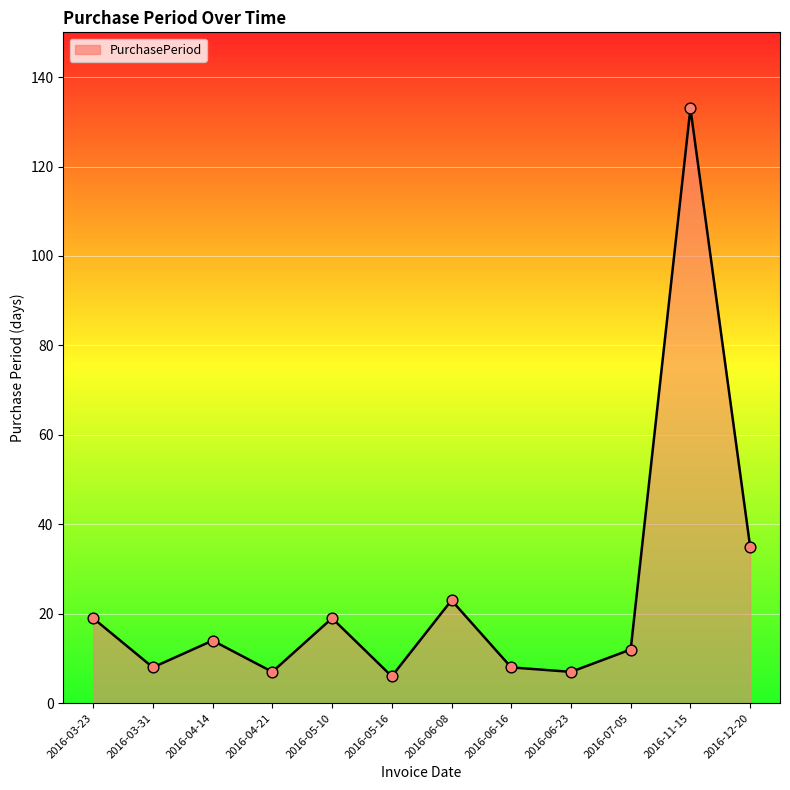

What is the change in value from 2016-05-10 to 2016-06-16?

-11